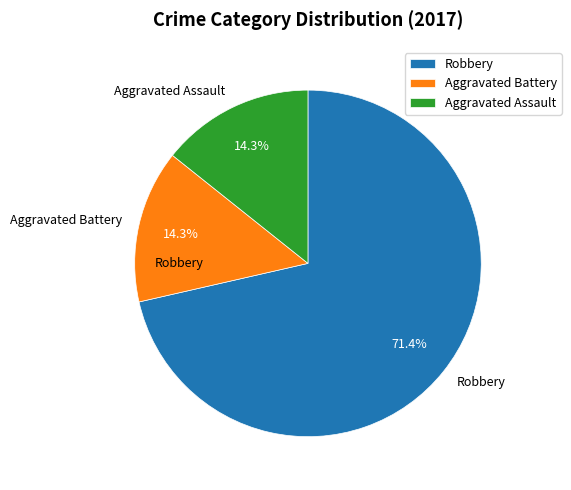

Combined, do Aggravated Battery and Robbery account for over 50%?

Yes